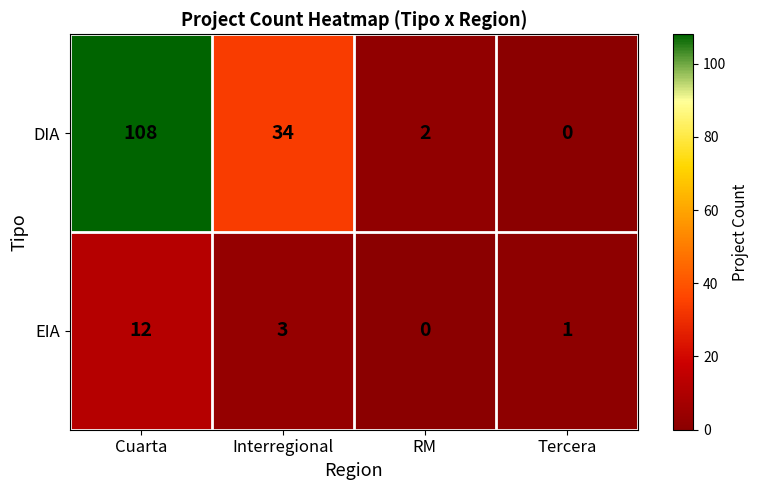

Rank the series by their average value, from lowest to highest.

EIA, DIA